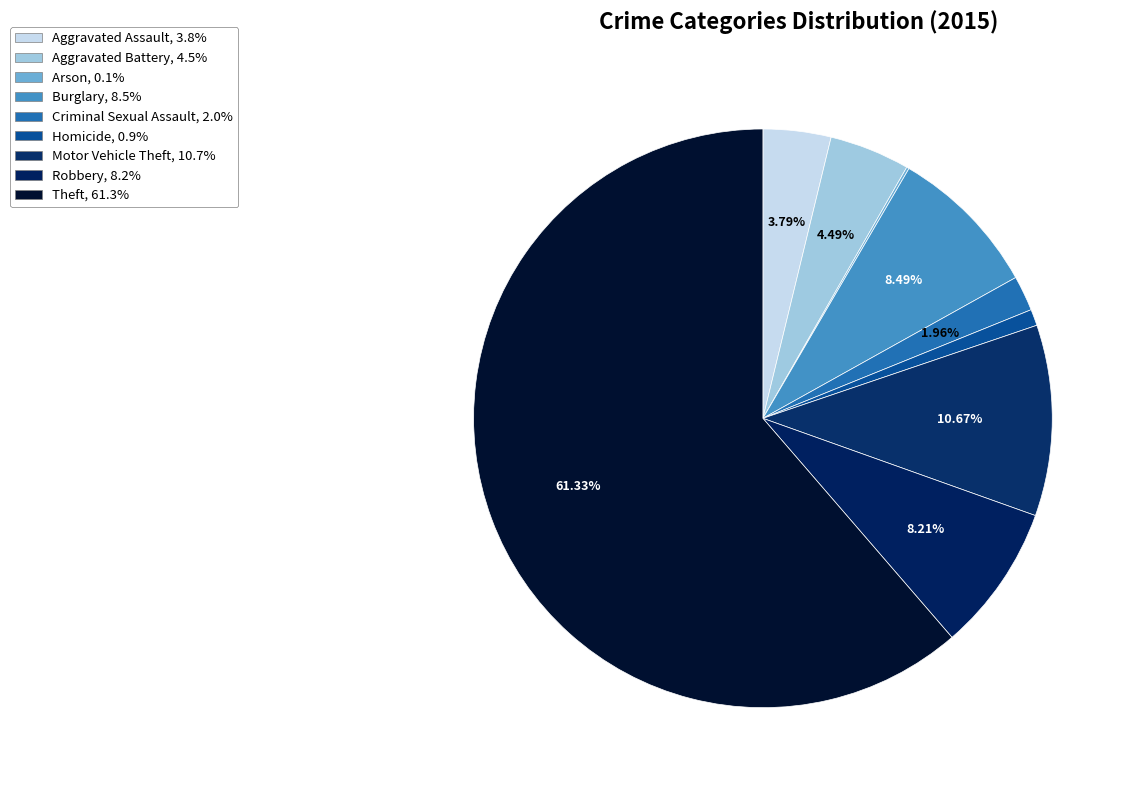

To the nearest percent, what portion does Homicide represent?

1%